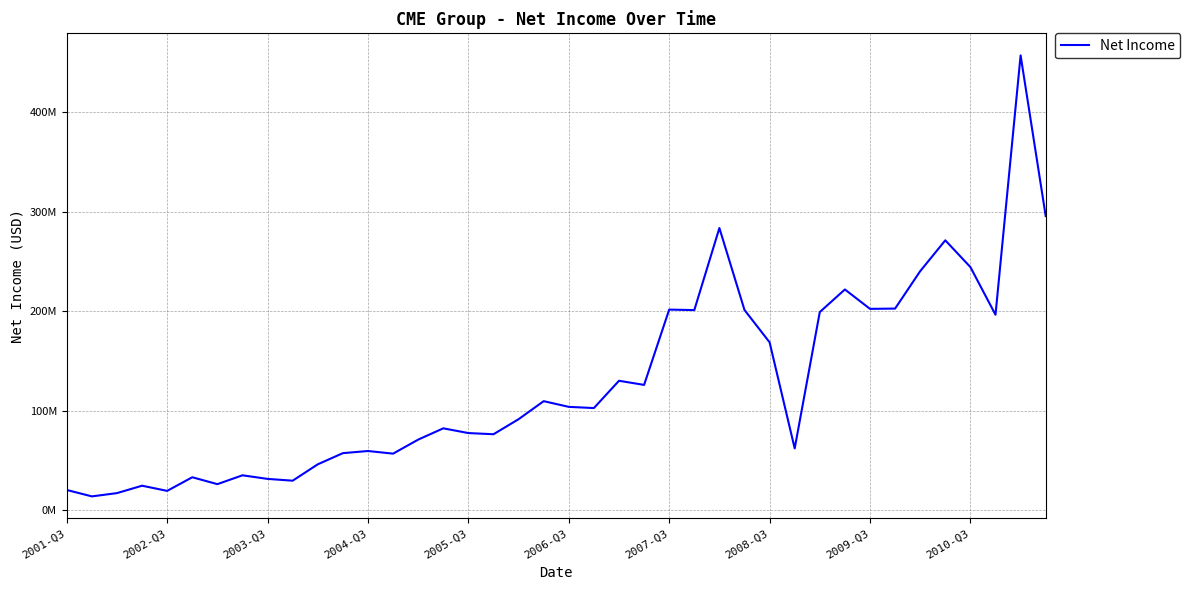

What is the sum of all values?

5088660000